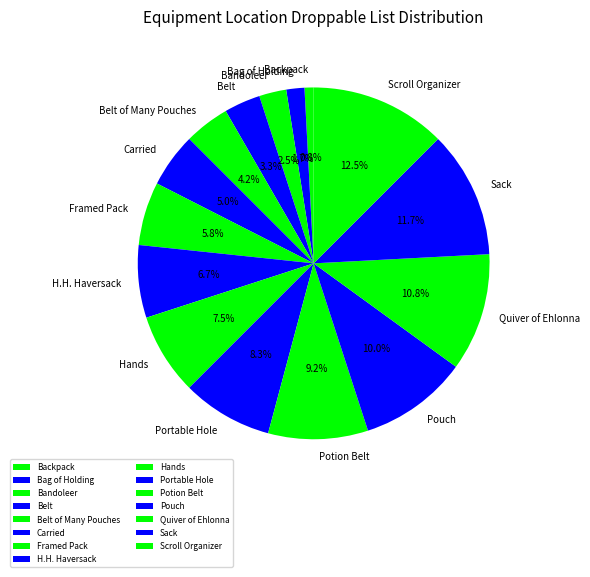

Which category has the biggest portion of the pie?

Scroll Organizer